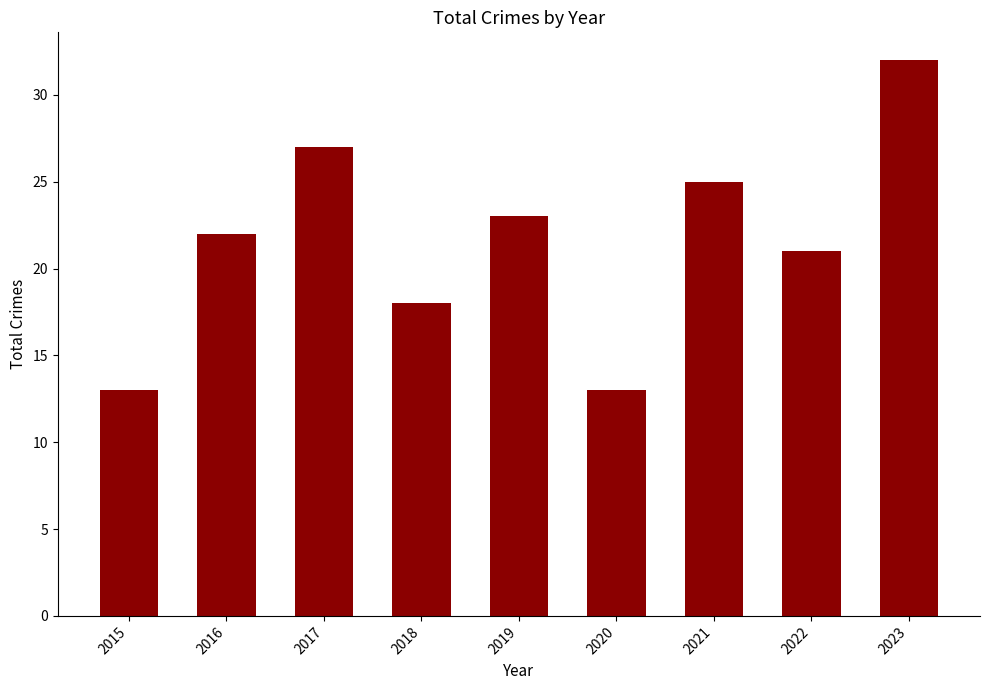

Approximately how many times larger is the value at 2016 compared to 2017?

0.8